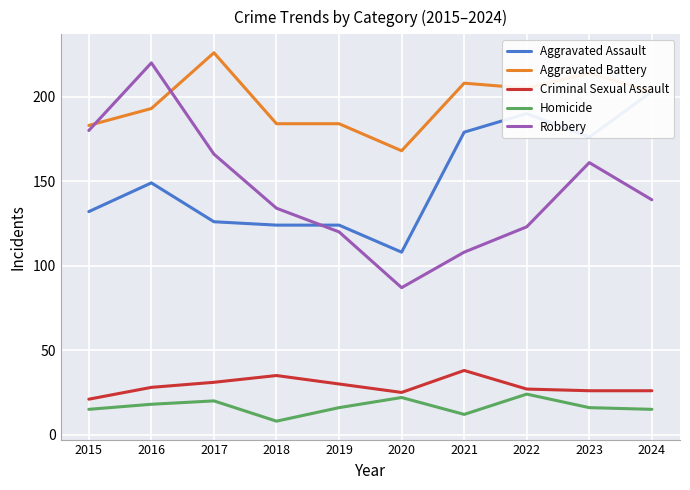

List the series in order of their peak value, highest first.

Aggravated Battery, Robbery, Aggravated Assault, Criminal Sexual Assault, Homicide